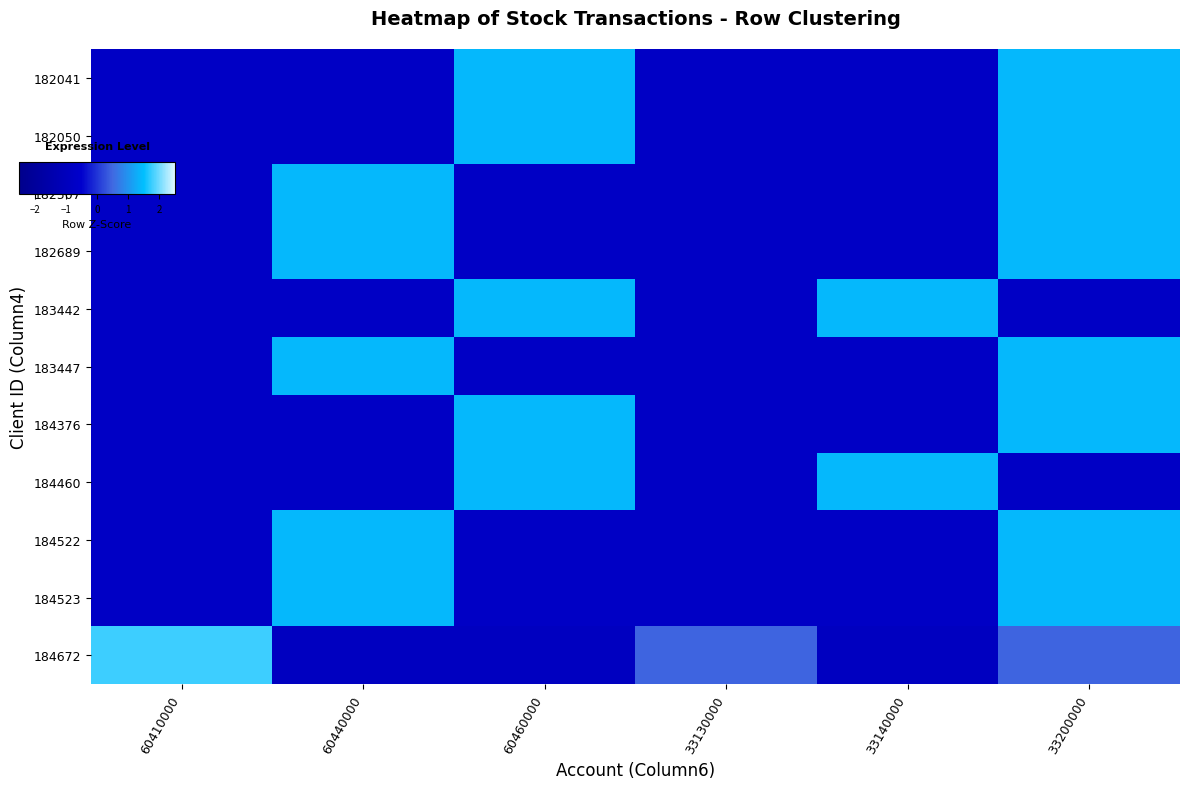

Reading right to left, extract all data points from this chart.

182041: 33200000=1.4	33140000=-0.7	33130000=-0.7	60460000=1.4	60440000=-0.7	60410000=-0.7
182050: 33200000=1.4	33140000=-0.7	33130000=-0.7	60460000=1.4	60440000=-0.7	60410000=-0.7
182507: 33200000=1.4	33140000=-0.7	33130000=-0.7	60460000=-0.7	60440000=1.4	60410000=-0.7
182689: 33200000=1.4	33140000=-0.7	33130000=-0.7	60460000=-0.7	60440000=1.4	60410000=-0.7
183442: 33200000=-0.7	33140000=1.4	33130000=-0.7	60460000=1.4	60440000=-0.7	60410000=-0.7
183447: 33200000=1.4	33140000=-0.7	33130000=-0.7	60460000=-0.7	60440000=1.4	60410000=-0.7
184376: 33200000=1.4	33140000=-0.7	33130000=-0.7	60460000=1.4	60440000=-0.7	60410000=-0.7
184460: 33200000=-0.7	33140000=1.4	33130000=-0.7	60460000=1.4	60440000=-0.7	60410000=-0.7
184522: 33200000=1.4	33140000=-0.7	33130000=-0.7	60460000=-0.7	60440000=1.4	60410000=-0.7
184523: 33200000=1.4	33140000=-0.7	33130000=-0.7	60460000=-0.7	60440000=1.4	60410000=-0.7
184672: 33200000=0.5	33140000=-0.9	33130000=0.5	60460000=-0.9	60440000=-0.9	60410000=1.8